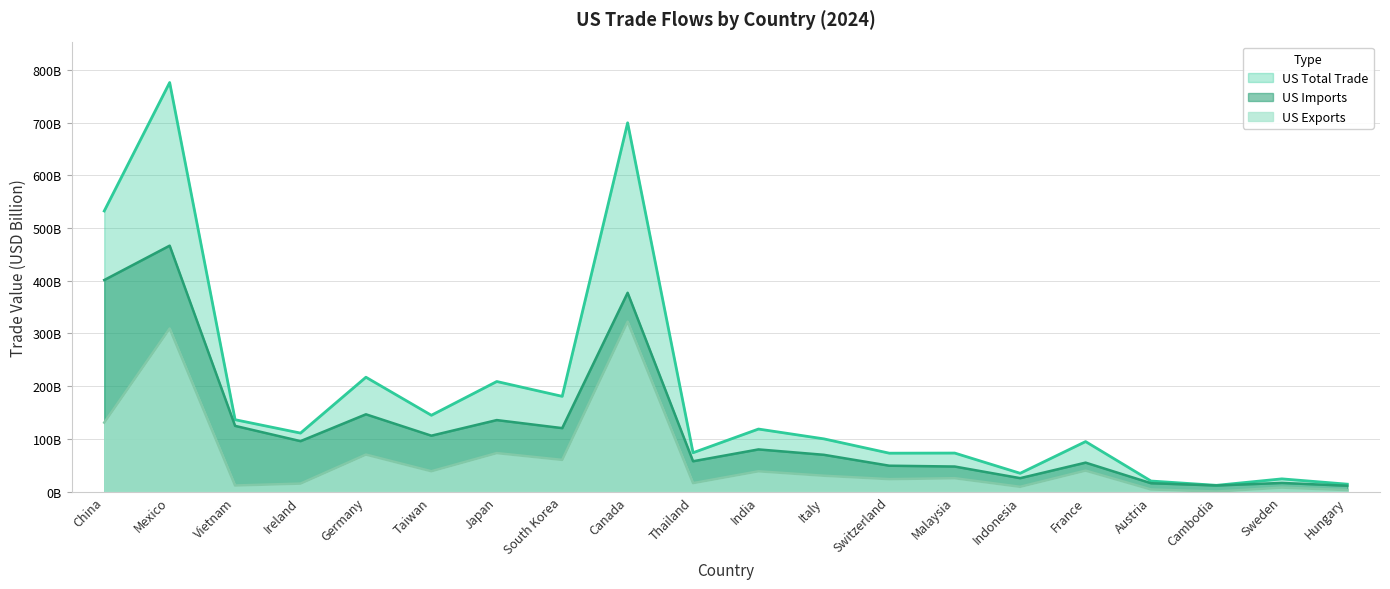

Reading left to right, what are all the values shown in this chart?

US Exports: 131.0	309.4	11.7	15.3	70.3	38.7	73.2	60.3	322.4	16.2	38.6	30.2	23.8	25.5	9.2	39.9	4.2	0.3	7.7	3.0
US Imports: 401.4	466.6	124.8	95.8	146.7	106.2	135.8	120.5	377.2	57.7	80.1	69.9	49.2	47.7	25.6	55.0	16.0	11.7	16.5	11.2
US Total Trade: 532.4	776.0	136.5	111.1	217.1	144.9	208.9	180.8	699.6	73.9	118.8	100.1	73.0	73.2	34.8	95.0	20.2	12.0	24.3	14.2